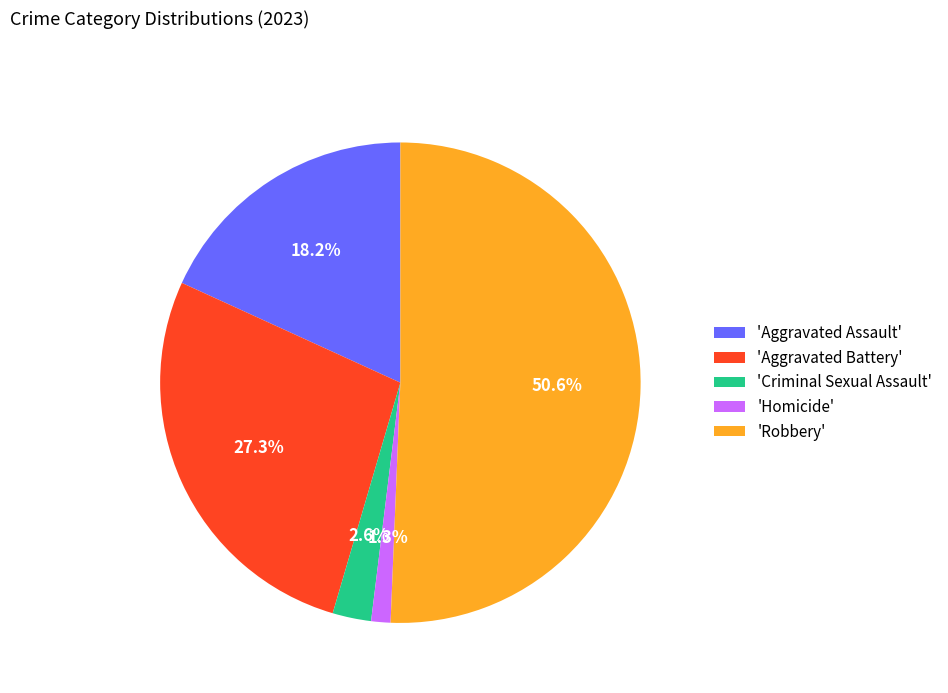

How much of the chart is everything except 'Aggravated Battery'?

72.7%